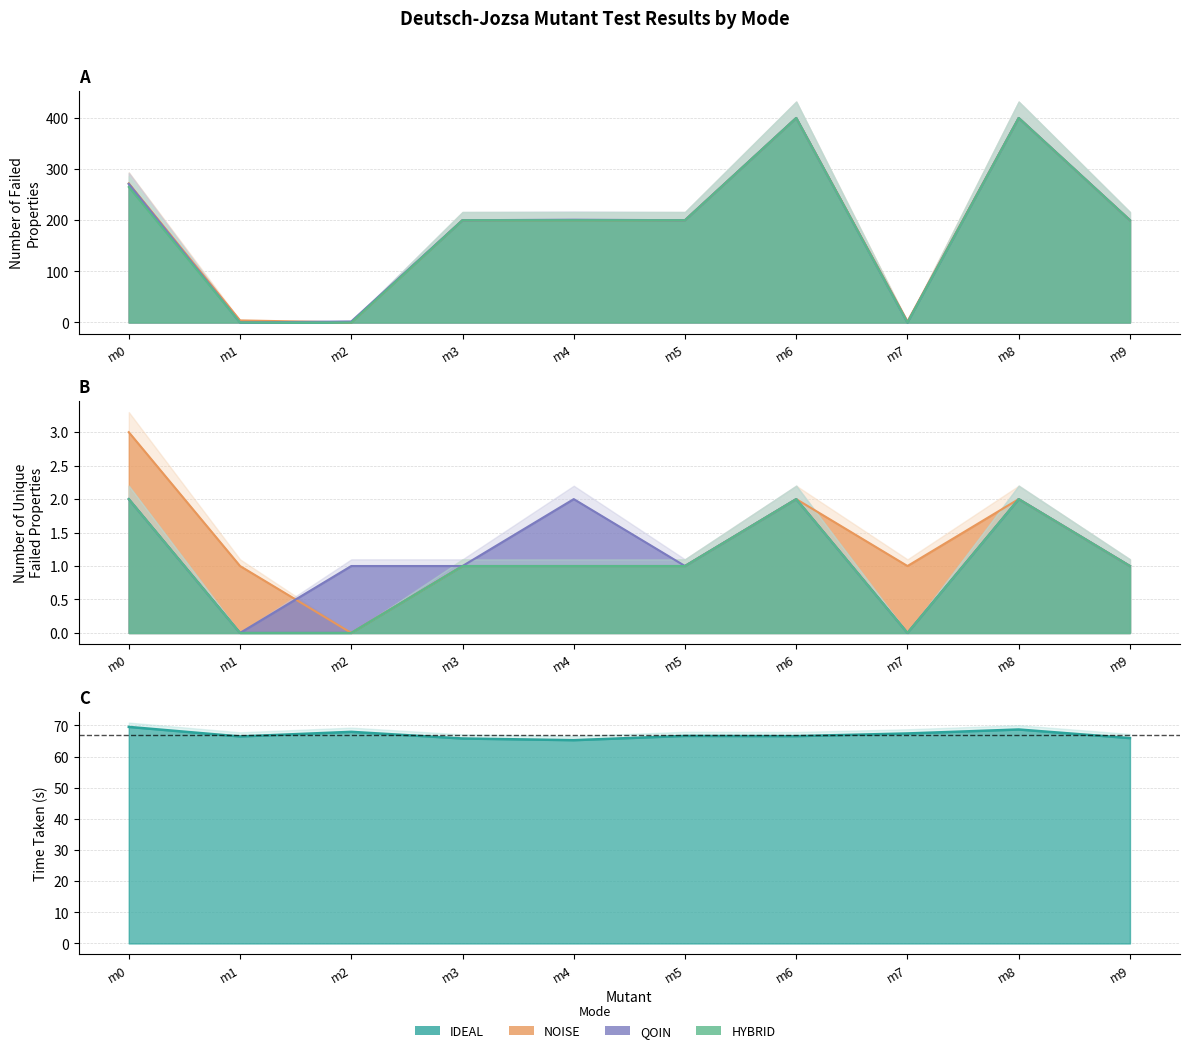

What is the sum of the QOIN values at m9 and m7?

200